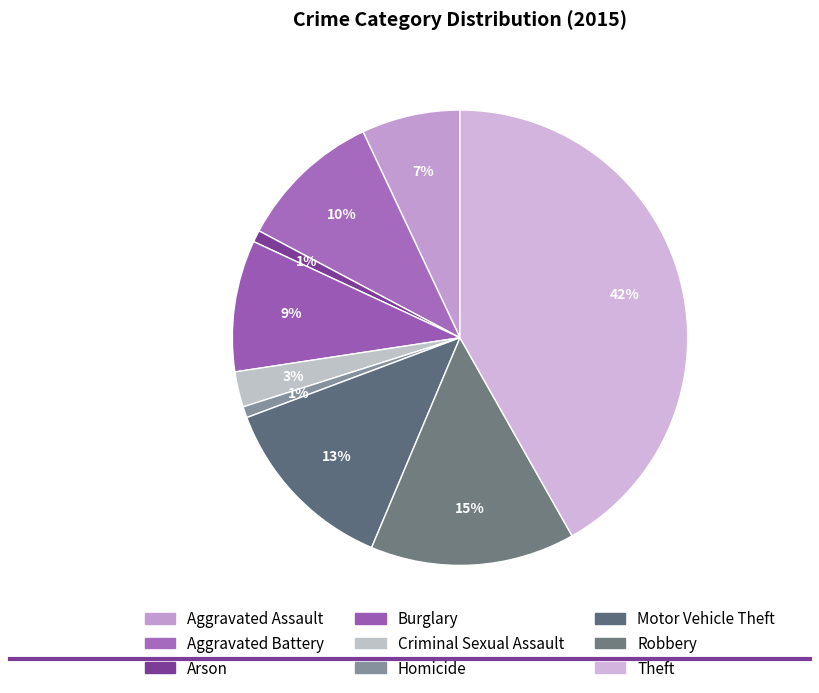

Which category has the biggest portion of the pie?

Theft